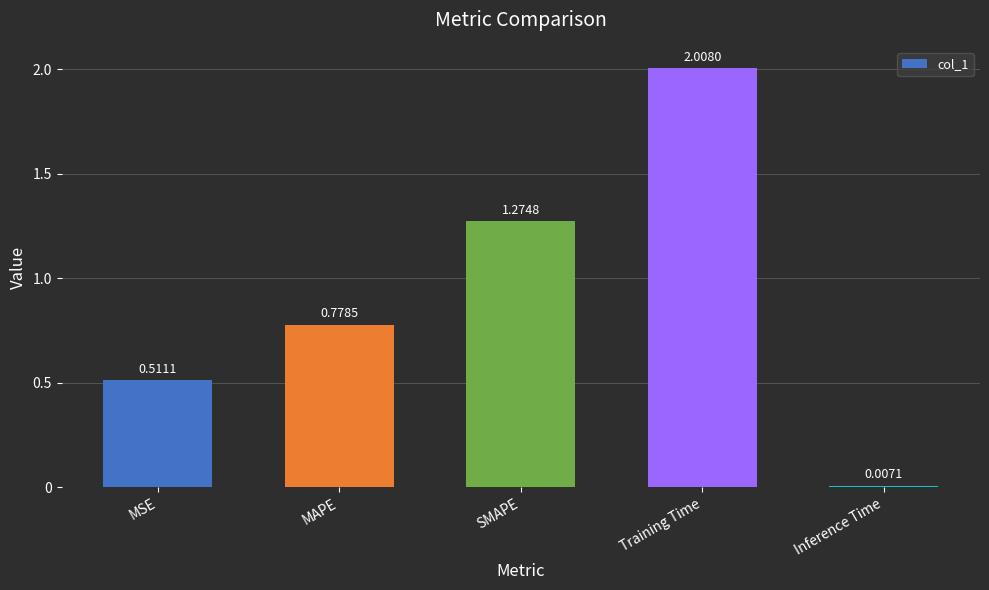

What is the label of the 4th bar from the right?

MAPE